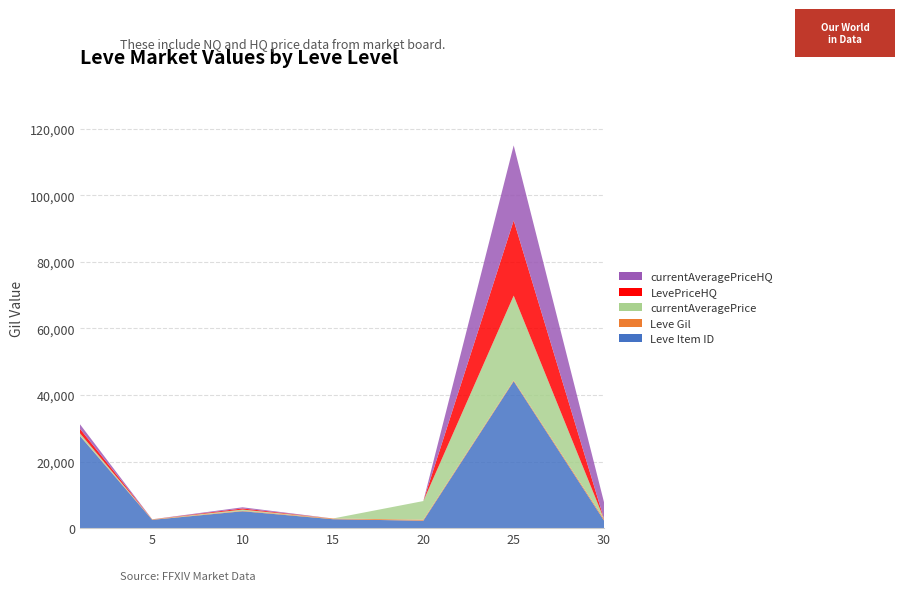

Reading left to right, what are all the values shown in this chart?

Leve Item ID: 27713.0	2494.0	5071.0	2680.0	2226.0	44147.0	2260.0
Leve Gil: 113.0	160.0	160.0	220.0	330.0	287.0	467.0
currentAveragePrice: 694.9	0.0	344.5	0.0	5581.6	25436.2	0.0
LevePriceHQ: 1357.5	0.0	340.0	0.0	0.0	22570.1	0.0
currentAveragePriceHQ: 1357.5	0.0	349.0	0.0	0.0	22570.1	4999.0